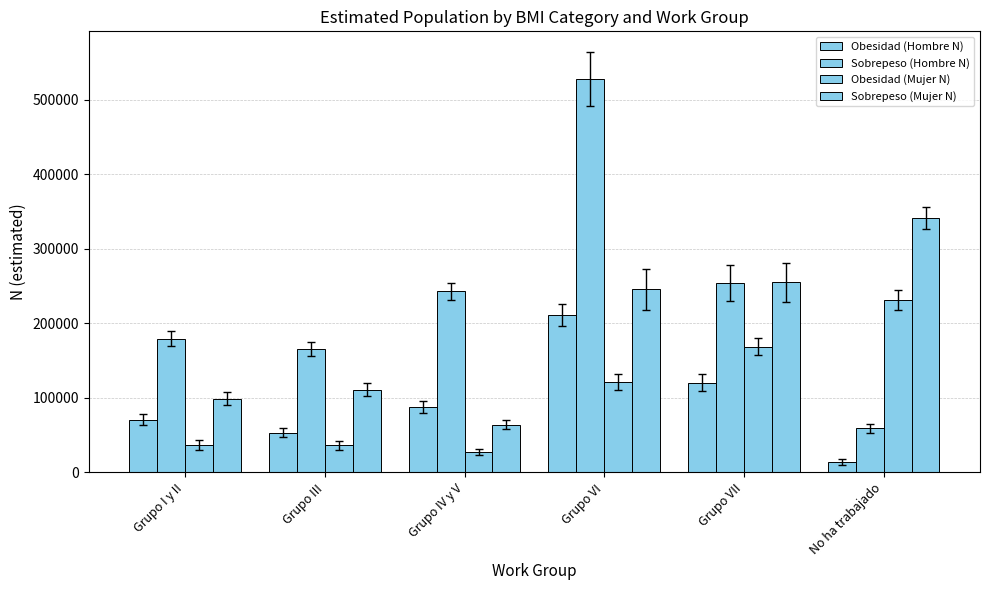

Reading left to right, transcribe all the data shown in this chart.

Obesidad (Hombre N): Grupo I y II=70669	Grupo III=52908	Grupo IV y V=87532	Grupo VI=211194	Grupo VII=120494	No ha trabajado=13698
Sobrepeso (Hombre N): Grupo I y II=179026	Grupo III=165291	Grupo IV y V=242958	Grupo VI=527231	Grupo VII=254434	No ha trabajado=59113
Obesidad (Mujer N): Grupo I y II=36702	Grupo III=36182	Grupo IV y V=27432	Grupo VI=121101	Grupo VII=168670	No ha trabajado=231158
Sobrepeso (Mujer N): Grupo I y II=99062	Grupo III=110592	Grupo IV y V=63810	Grupo VI=245641	Grupo VII=254656	No ha trabajado=341305